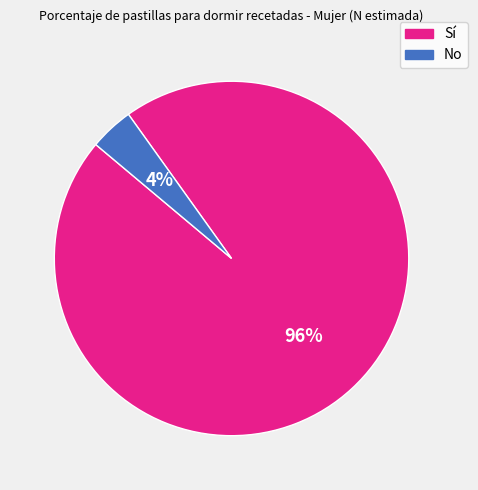

To the nearest percent, what is the difference between the No and Sí slice percentages?

92%